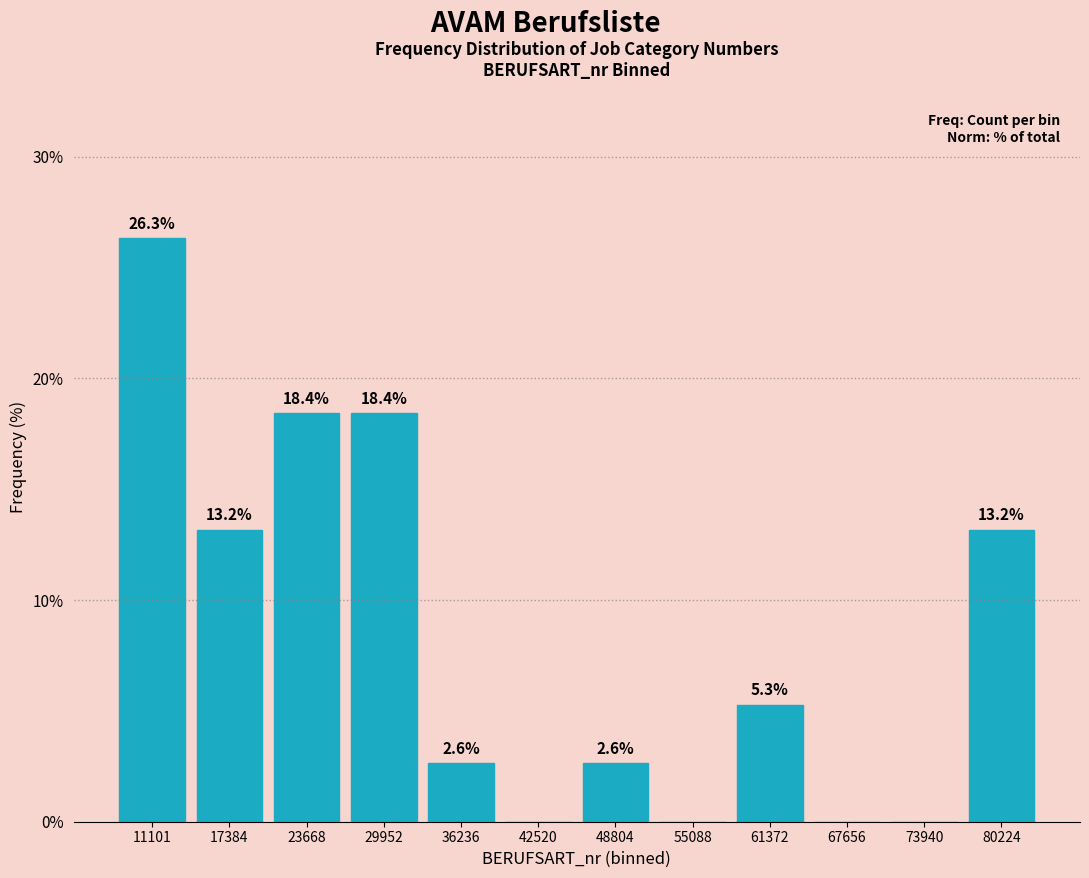

Reading right to left, extract all data points from this chart.

80224=13.2	73940=0.0	67656=0.0	61372=5.3	55088=0.0	48804=2.6	42520=0.0	36236=2.6	29952=18.4	23668=18.4	17384=13.2	11101=26.3